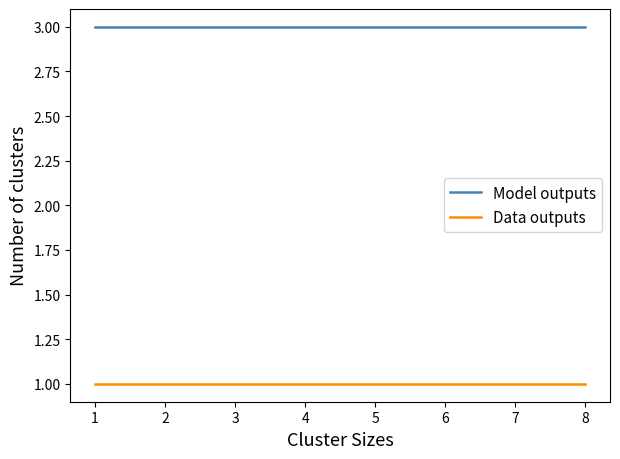

List the series in order of their overall mean, highest first.

Model outputs, Data outputs